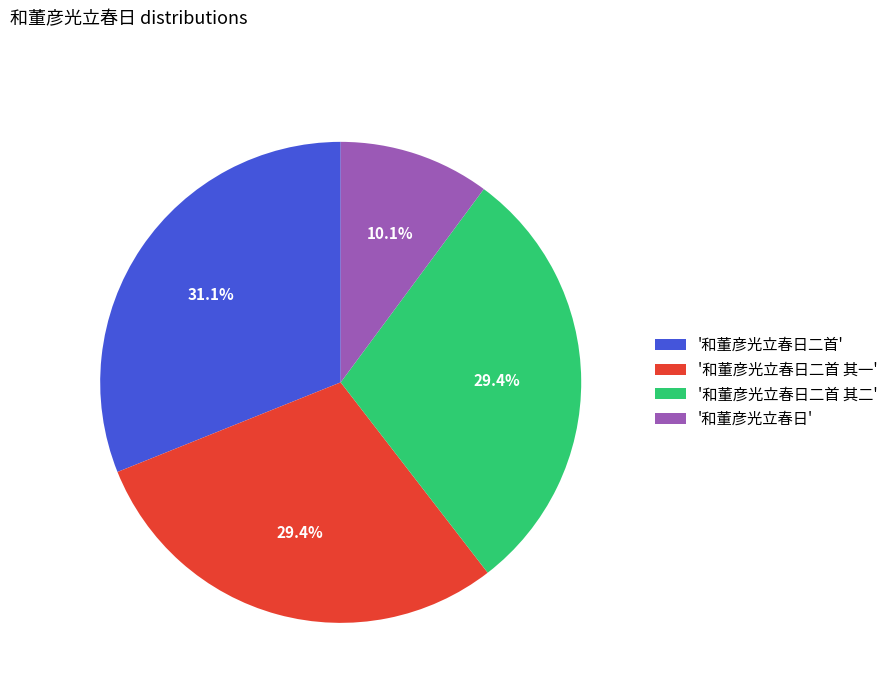

How many slices are in this pie chart?

4